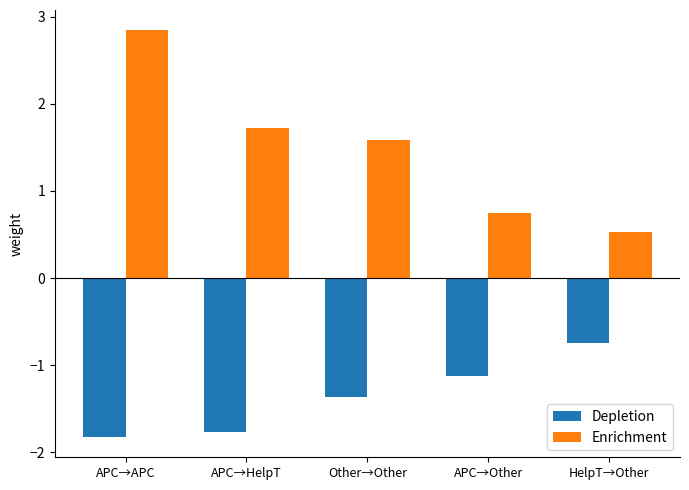

How many data points does each series have?

5